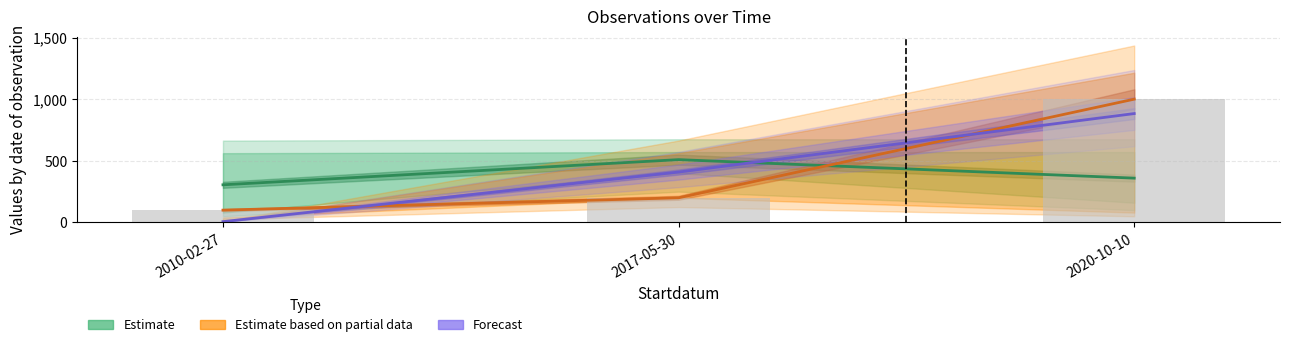

What is the average value of the Counts (Estimate partial) series?

433.3